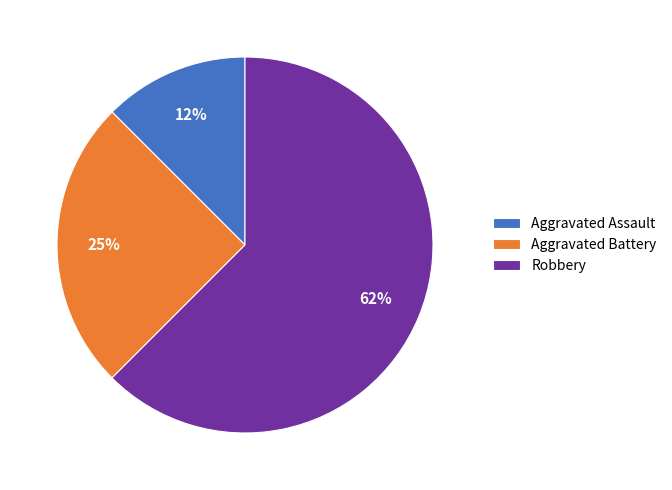

To the nearest percent, what percentage of the pie is Aggravated Battery?

25%